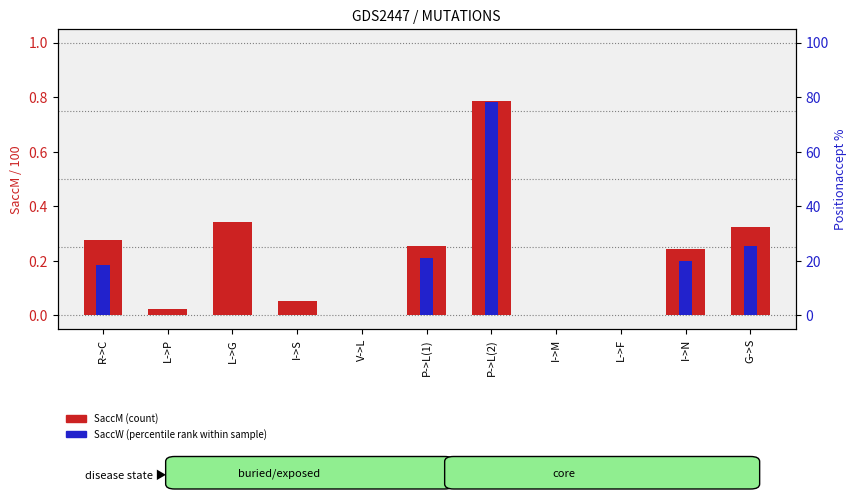

Which series changed the most between R->C and L->F?

SaccM (count)